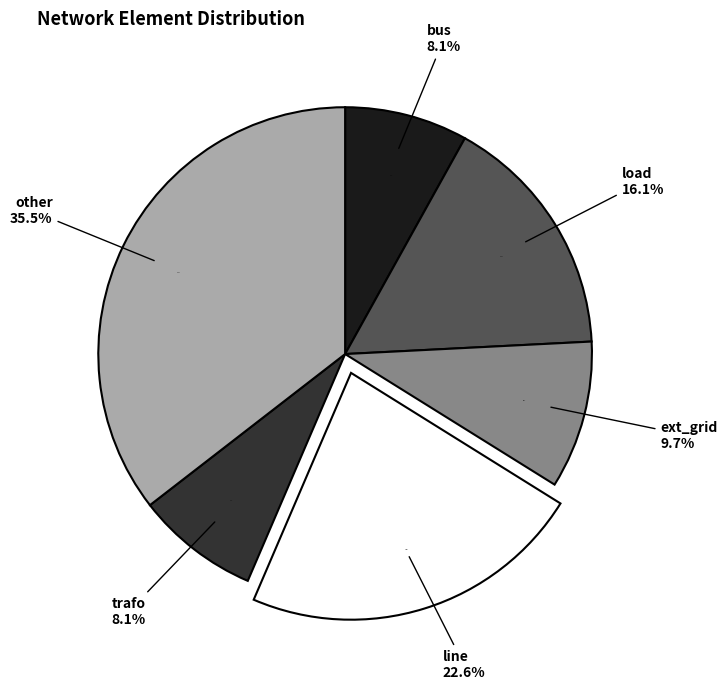

What is the total percentage of ext_grid and load?

25.8%